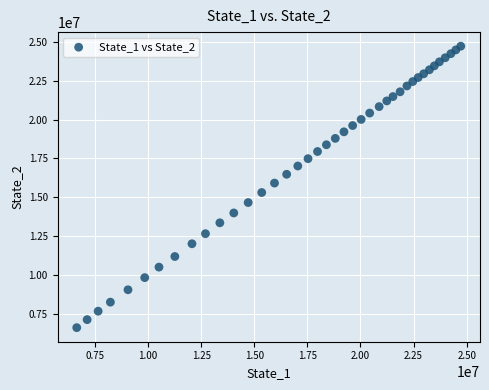

What is the range of X values (max minus min)?

18079431.2